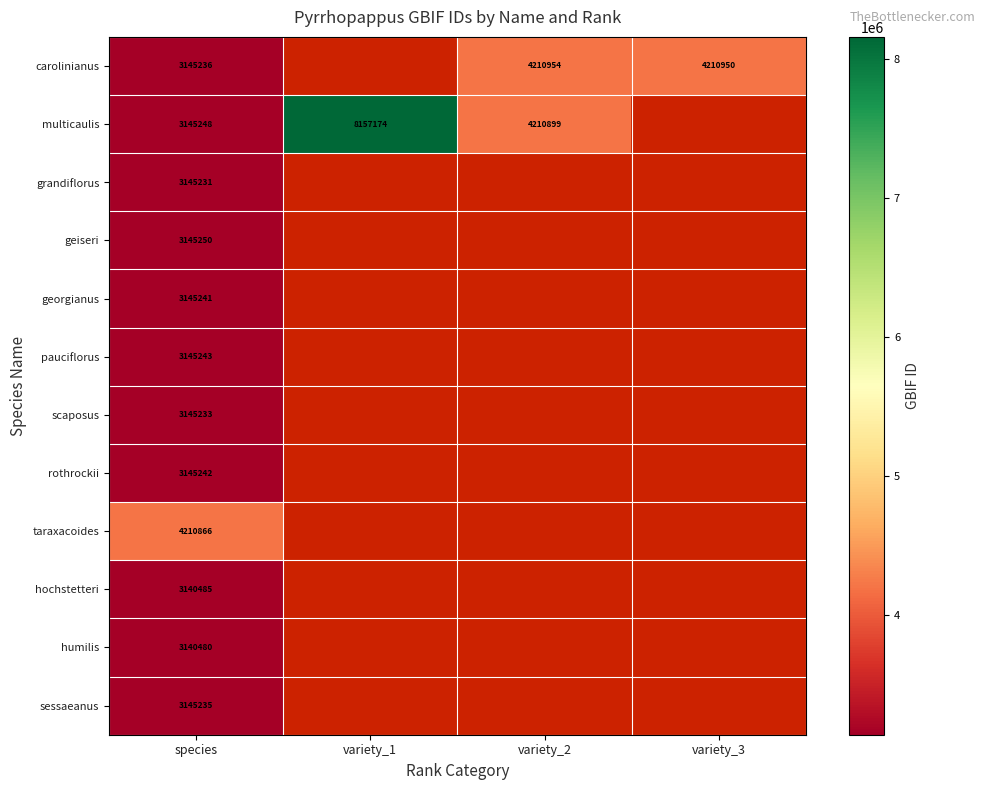

Which has a higher value, variety_1 or variety_3?

variety_3